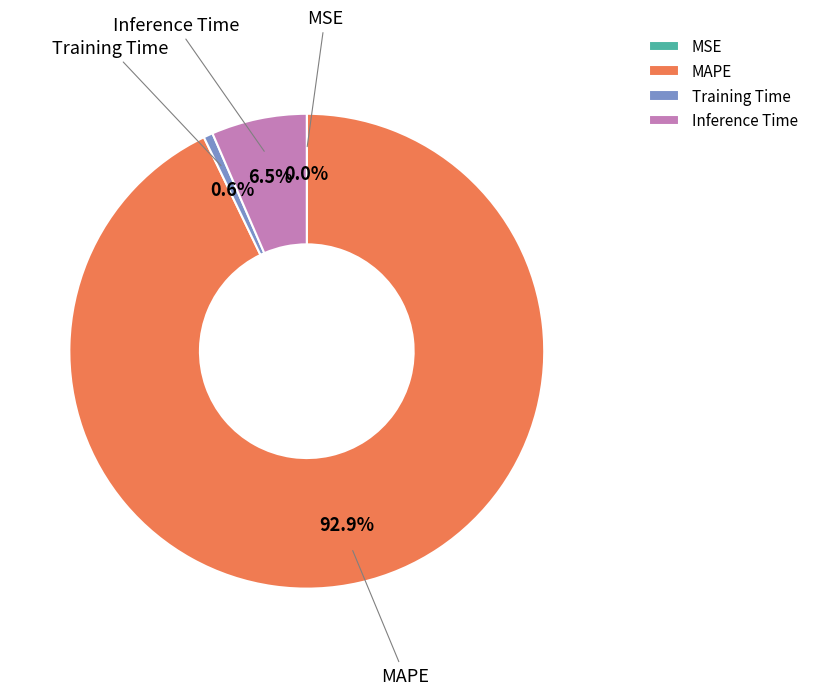

Is there a majority slice in this chart?

Yes